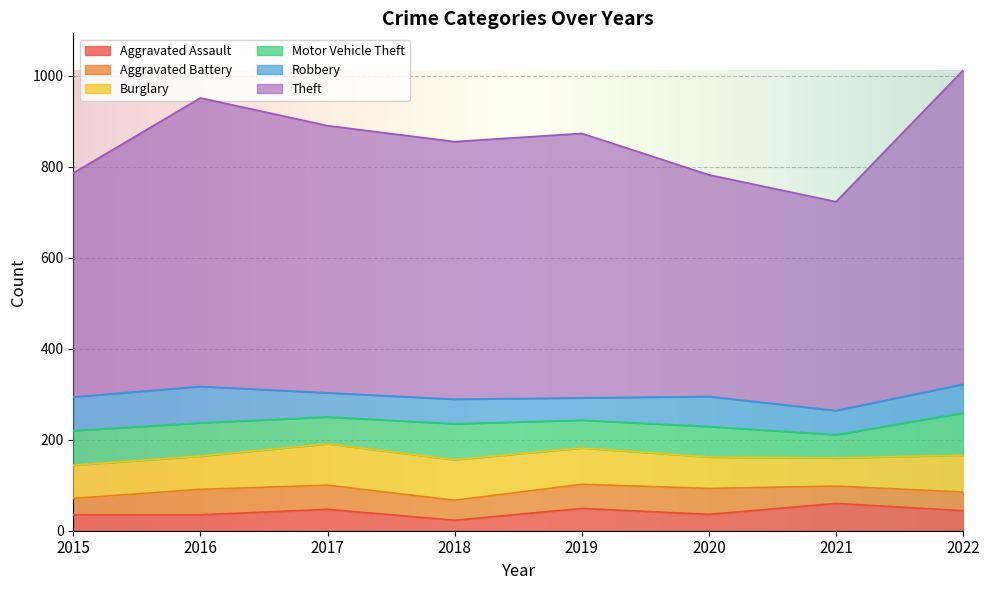

Reading right to left, transcribe all the data shown in this chart.

Aggravated Assault: 2022=44	2021=60	2020=36	2019=49	2018=23	2017=47	2016=35	2015=35
Aggravated Battery: 2022=41	2021=38	2020=57	2019=53	2018=44	2017=53	2016=56	2015=36
Burglary: 2022=81	2021=62	2020=69	2019=80	2018=89	2017=91	2016=73	2015=73
Motor Vehicle Theft: 2022=93	2021=51	2020=67	2019=61	2018=79	2017=59	2016=73	2015=76
Robbery: 2022=63	2021=53	2020=66	2019=49	2018=54	2017=53	2016=80	2015=74
Theft: 2022=690	2021=459	2020=487	2019=581	2018=566	2017=587	2016=634	2015=492